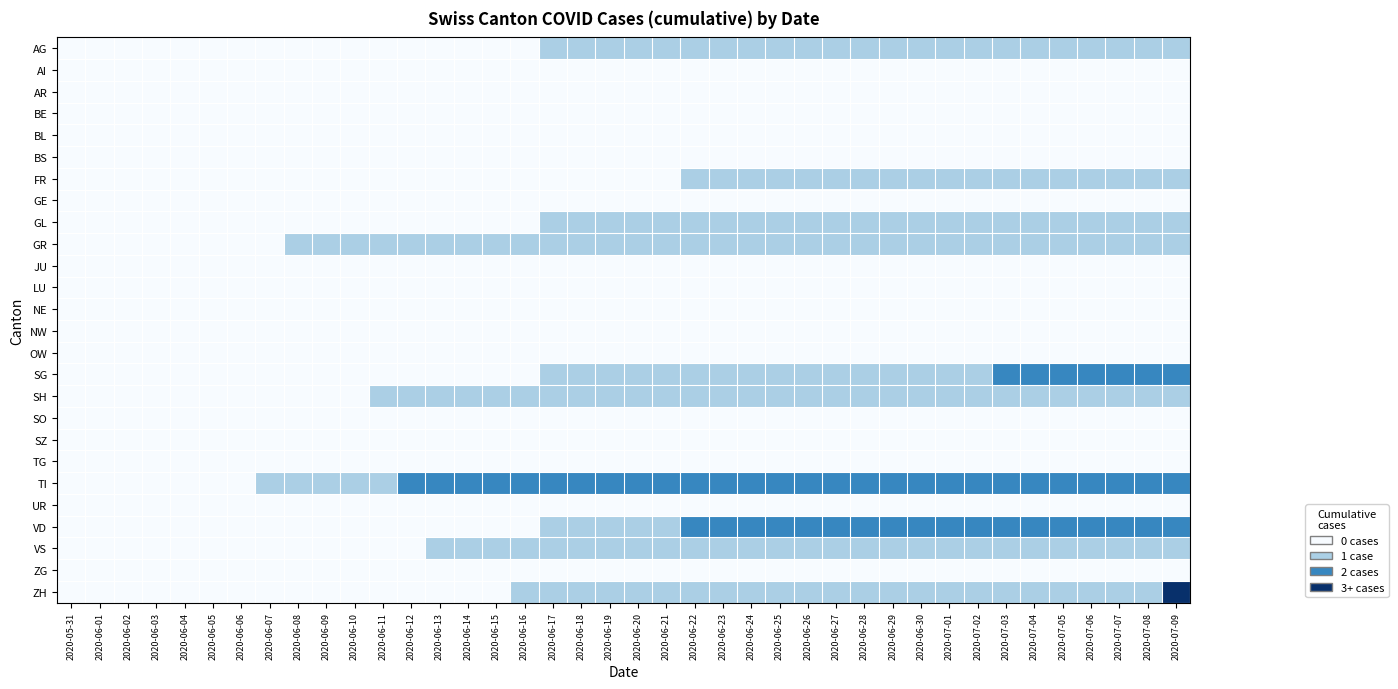

What is the difference between the highest and lowest values at 2020-06-28?

2